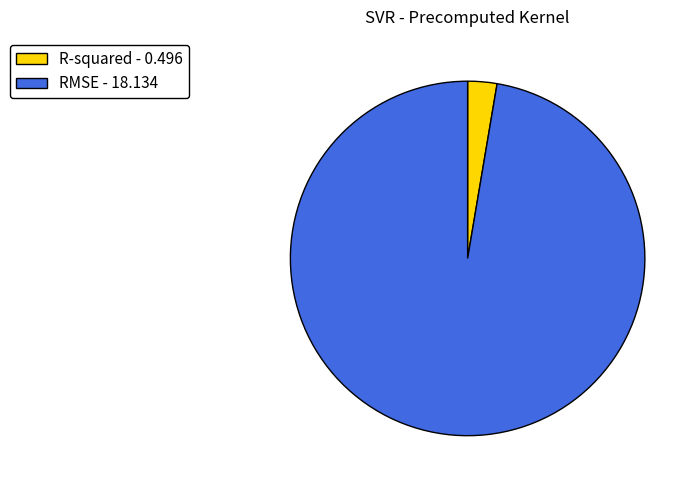

What is the majority slice?

RMSE